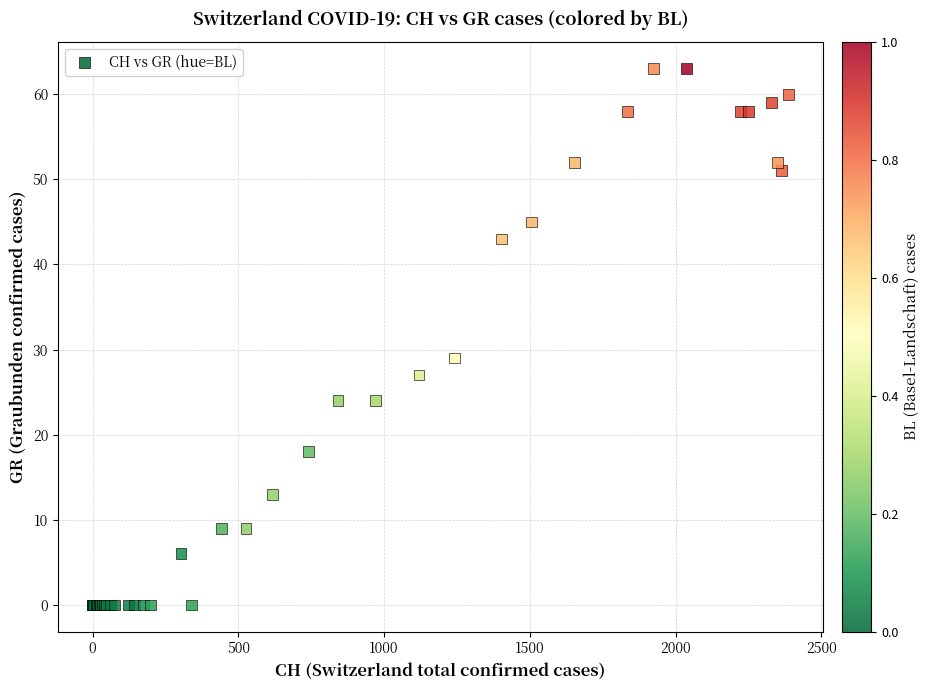

What Y value in the scatter plot is closest to 31?

29